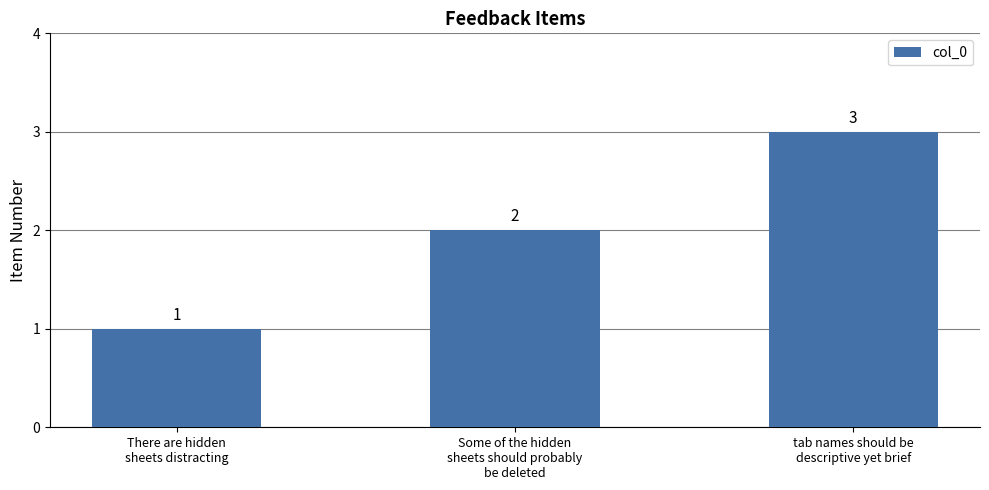

What position from the right is tab names should be
descriptive yet brief?

1